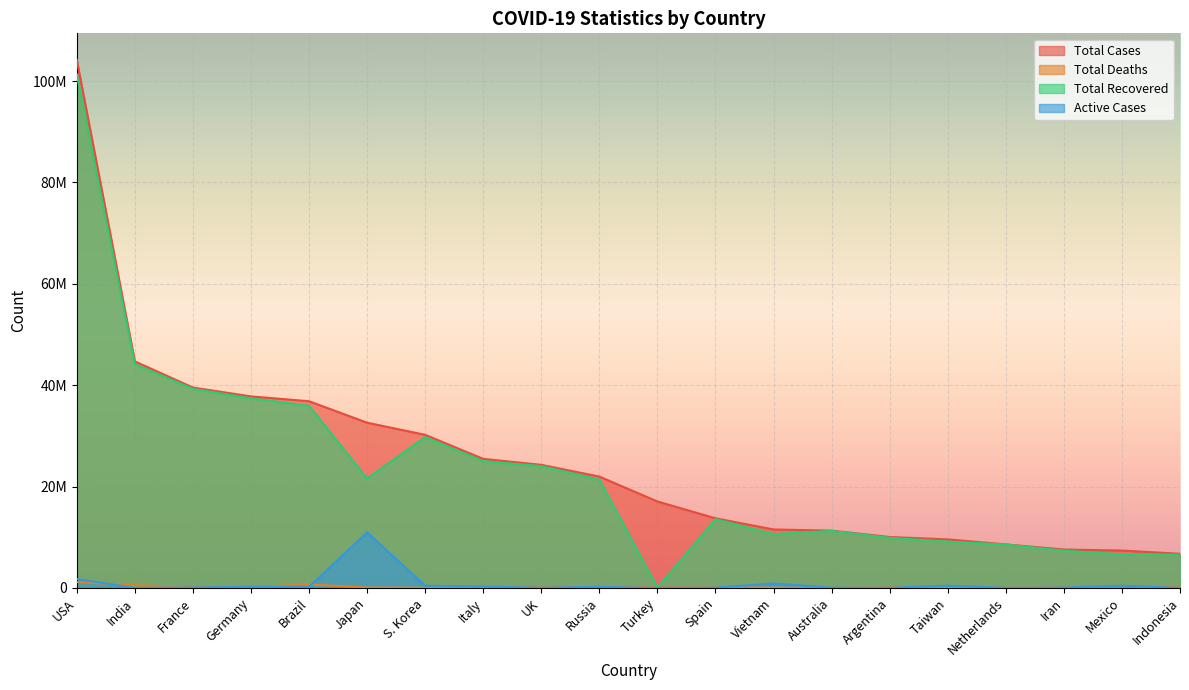

Reading left to right, list all the values displayed in this chart.

Total Cases: 104196861	44682784	39524311	37779833	36824580	32588442	30197066	25453789	24274361	21958696	17042722	13731478	11526508	11295446	10037135	9569611	8582500	7564350	7368252	6730289
Total Deaths: 1132935	530740	164233	165711	697074	68399	33486	186833	204171	395108	101492	118434	43186	18615	130421	16356	22989	144749	332198	160817
Total Recovered: 101322779	44150289	39264546	37398100	35919372	21567425	29740877	25014986	24020088	21356008	0	13557699	10612479	11235771	9877032	9129766	8547771	7337549	6606633	6565208
Active Cases: 1741147	1755	95532	216022	208134	10952618	422703	251970	50102	207580	0	55345	870843	41060	29682	423489	11740	82052	429421	4264